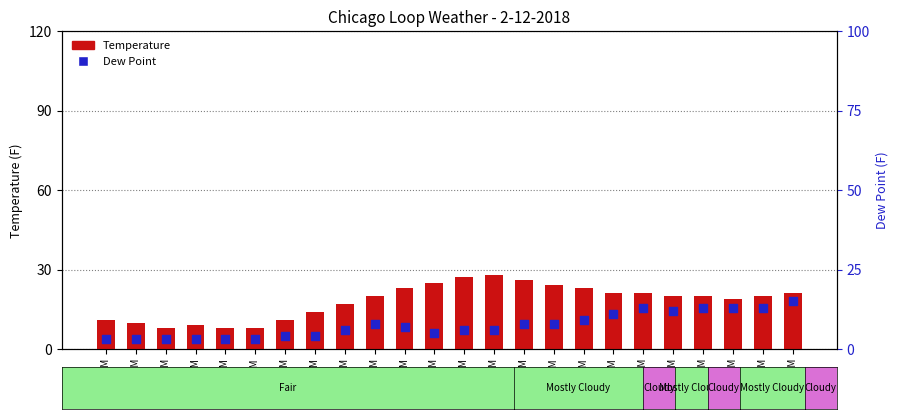

What are all the series names shown in the legend?

Temperature, Dew Point